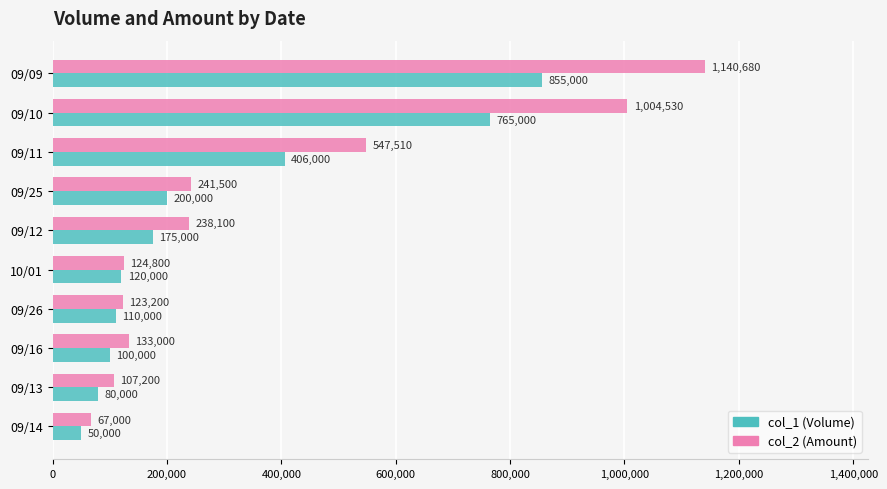

Where is col_1 (Volume) nearest to the value 452500?

09/11